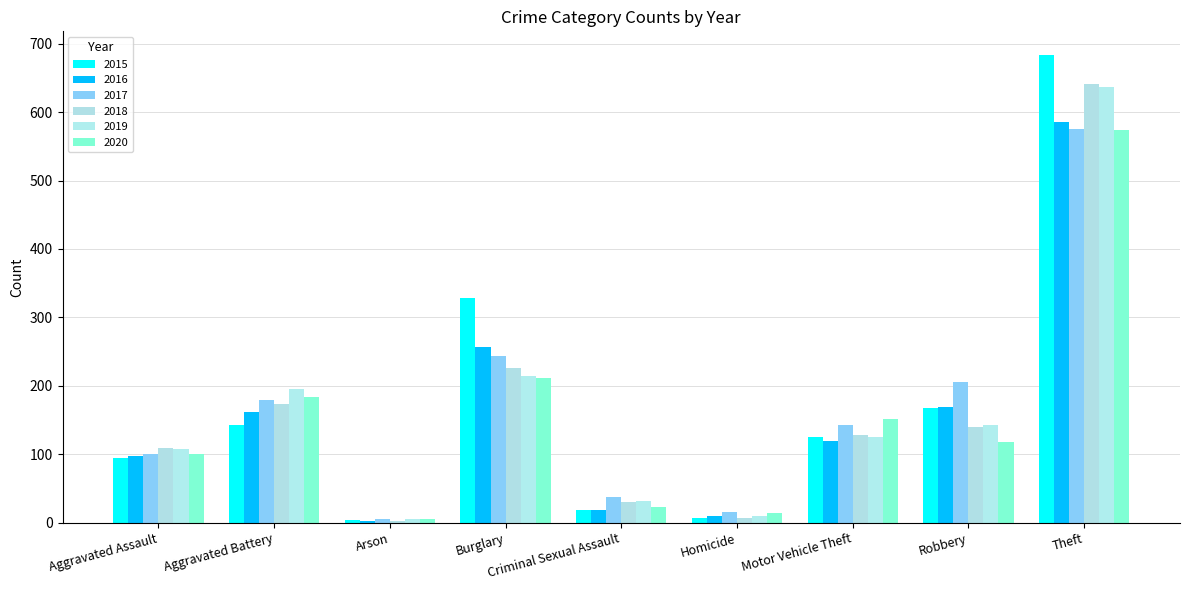

What position from the left is Aggravated Battery?

2